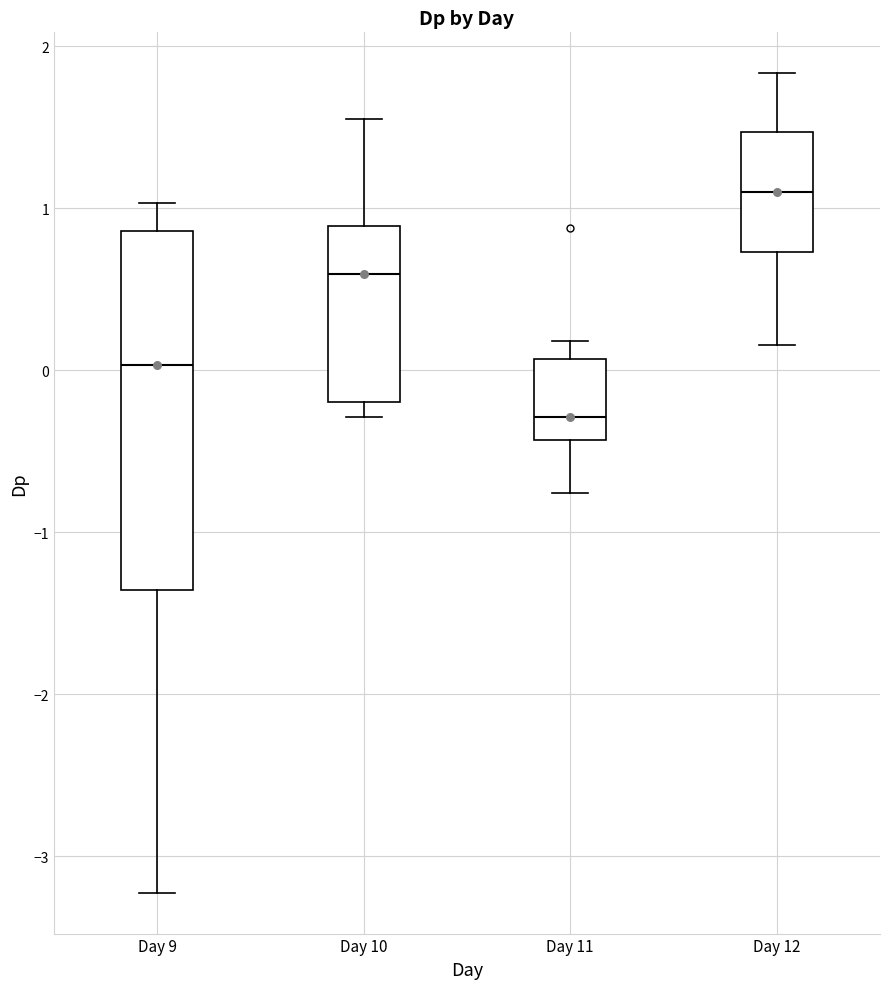

Comparing the boxes themselves (not the whiskers), which one is the tallest?

Day 9